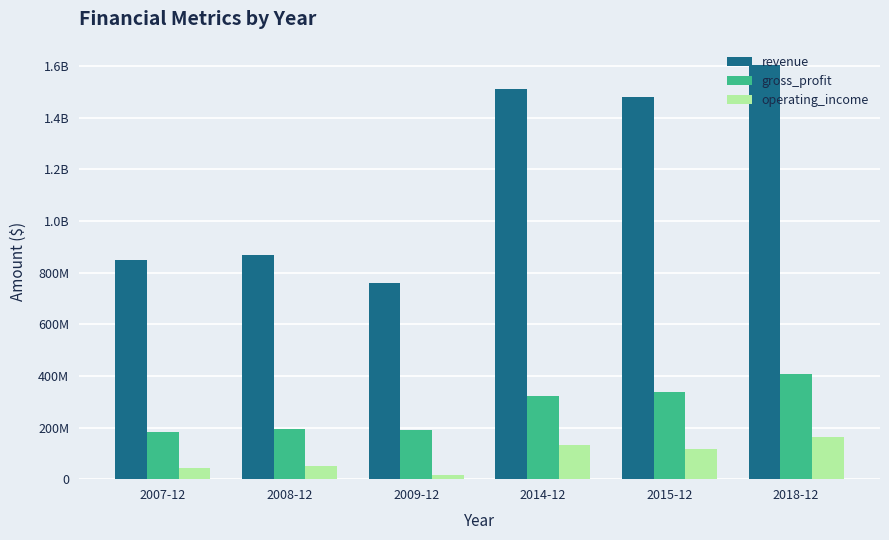

List the series in order of their peak value, lowest first.

operating_income, gross_profit, revenue